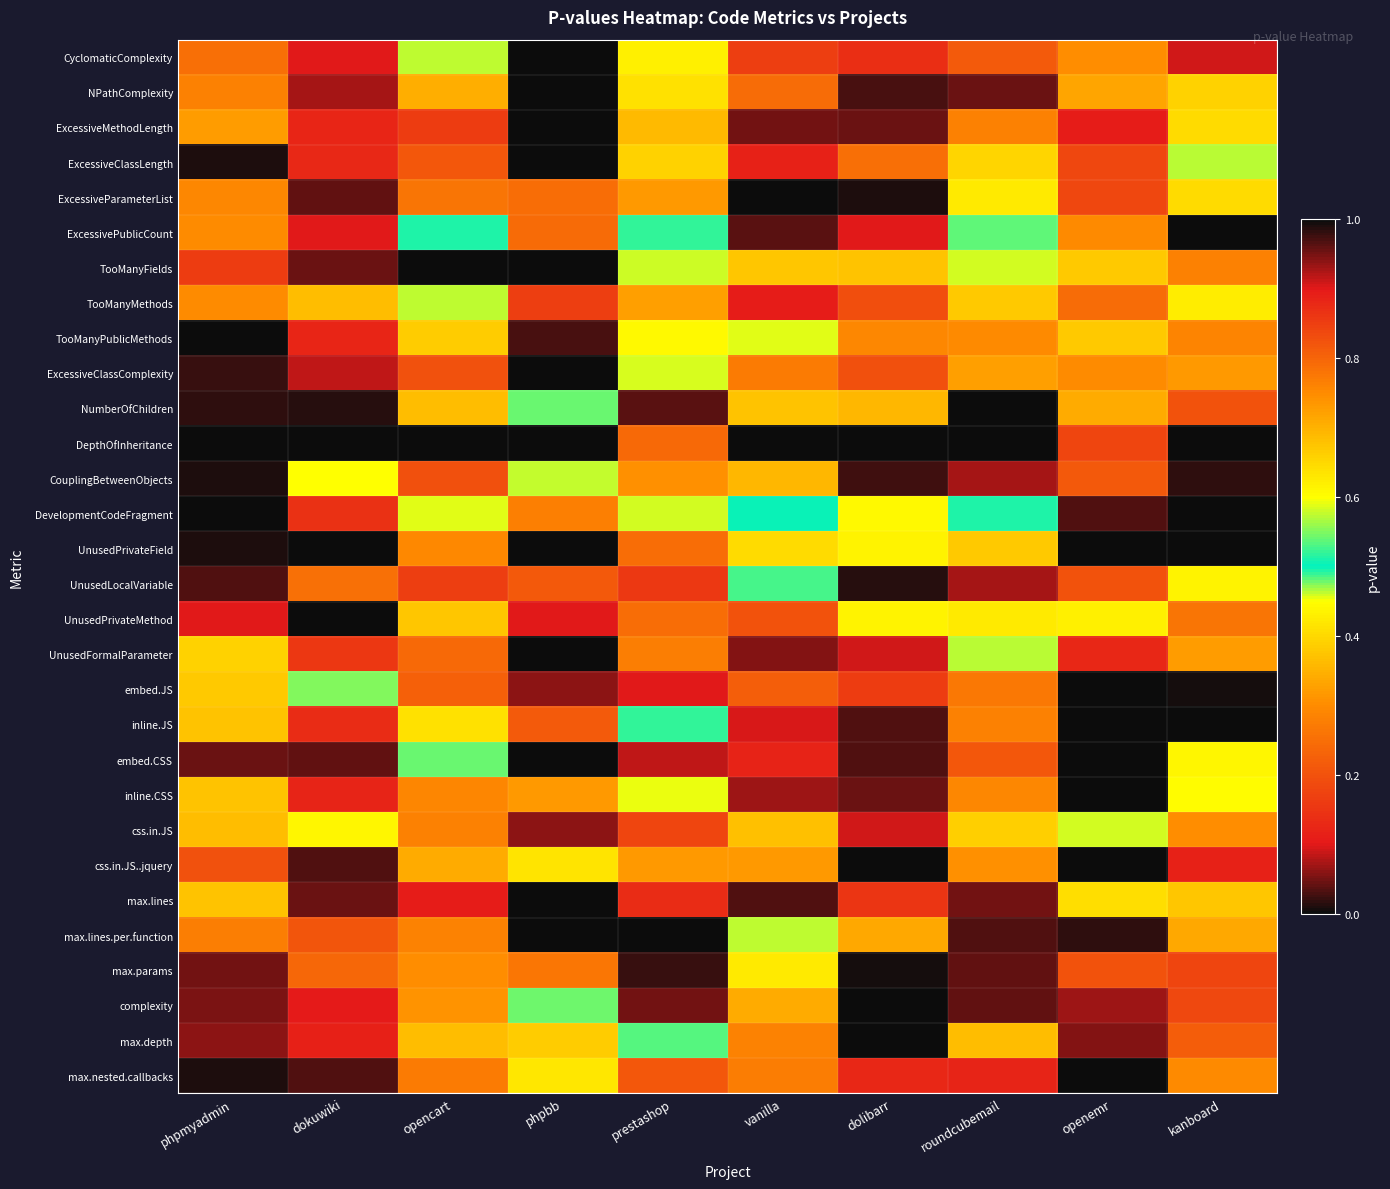

How many distinct data groups are displayed?

30